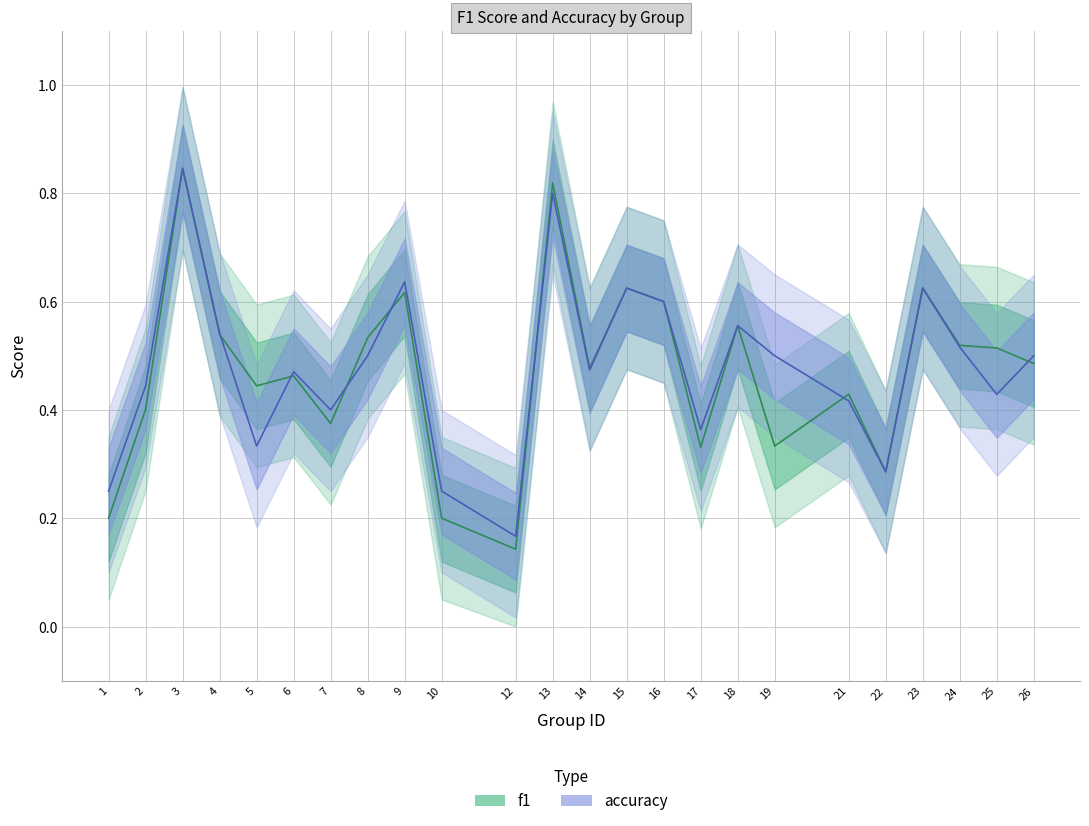

What is the average value of the f1 series?

0.5